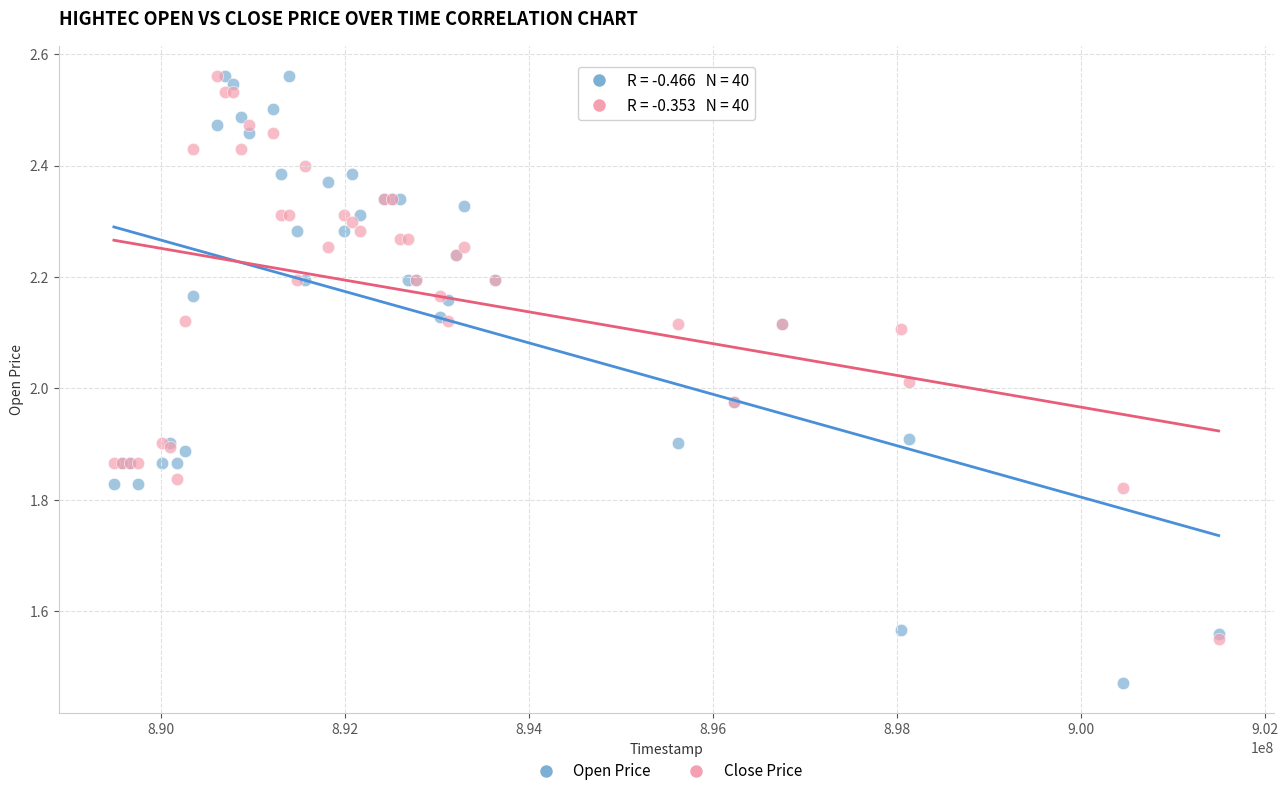

Which series has the widest spread of Y values?

Open Price